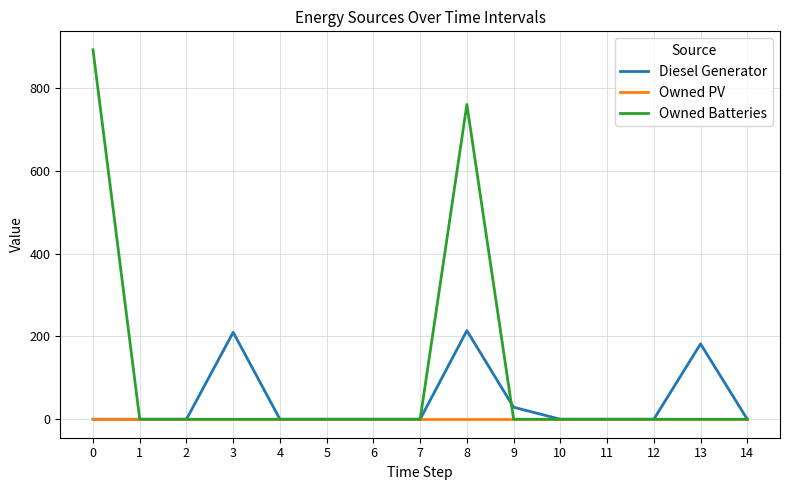

At how many categories does at least one series exceed 580?

2